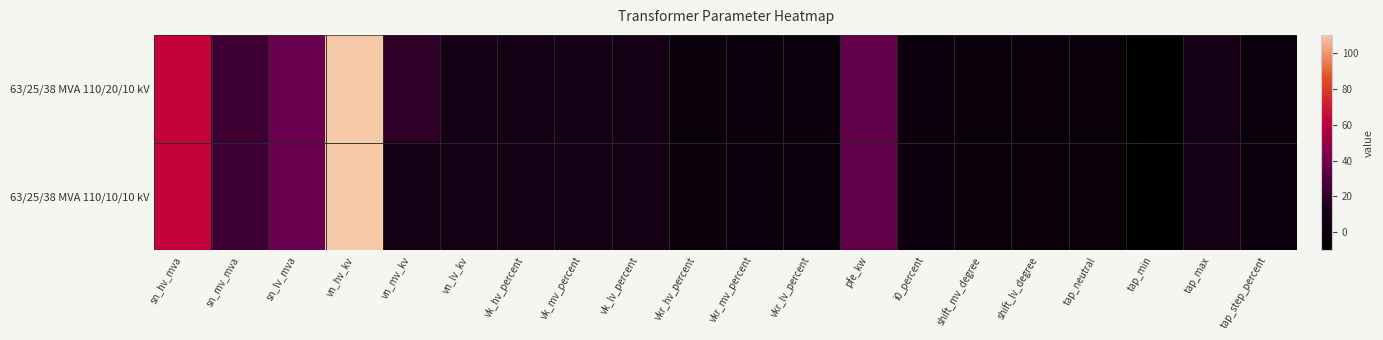

Reading right to left, list all the values displayed in this chart.

63/25/38 MVA 110/20/10 kV: tap_step_percent=1.2	tap_max=10.0	tap_min=-10.0	tap_neutral=0.0	shift_lv_degree=0.0	shift_mv_degree=0.0	i0_percent=0.9	pfe_kw=35.0	vkr_lv_percent=0.3	vkr_mv_percent=0.3	vkr_hv_percent=0.3	vk_lv_percent=10.4	vk_mv_percent=10.4	vk_hv_percent=10.4	vn_lv_kv=10.0	vn_mv_kv=20.0	vn_hv_kv=110.0	sn_lv_mva=38.0	sn_mv_mva=25.0	sn_hv_mva=63.0
63/25/38 MVA 110/10/10 kV: tap_step_percent=1.2	tap_max=10.0	tap_min=-10.0	tap_neutral=0.0	shift_lv_degree=0.0	shift_mv_degree=0.0	i0_percent=0.9	pfe_kw=35.0	vkr_lv_percent=0.3	vkr_mv_percent=0.3	vkr_hv_percent=0.3	vk_lv_percent=10.4	vk_mv_percent=10.4	vk_hv_percent=10.4	vn_lv_kv=10.0	vn_mv_kv=10.0	vn_hv_kv=110.0	sn_lv_mva=38.0	sn_mv_mva=25.0	sn_hv_mva=63.0